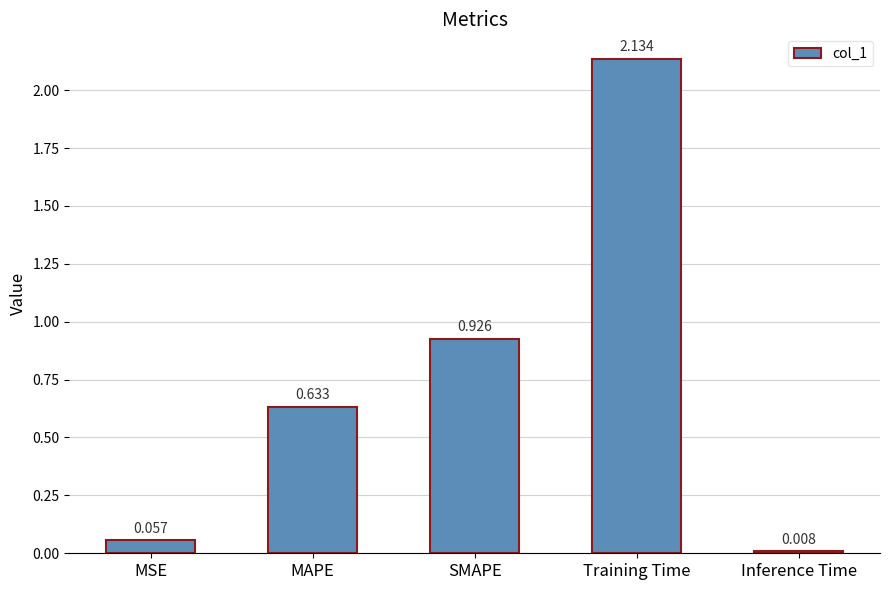

At which category does the chart reach its minimum across all series?

Inference Time